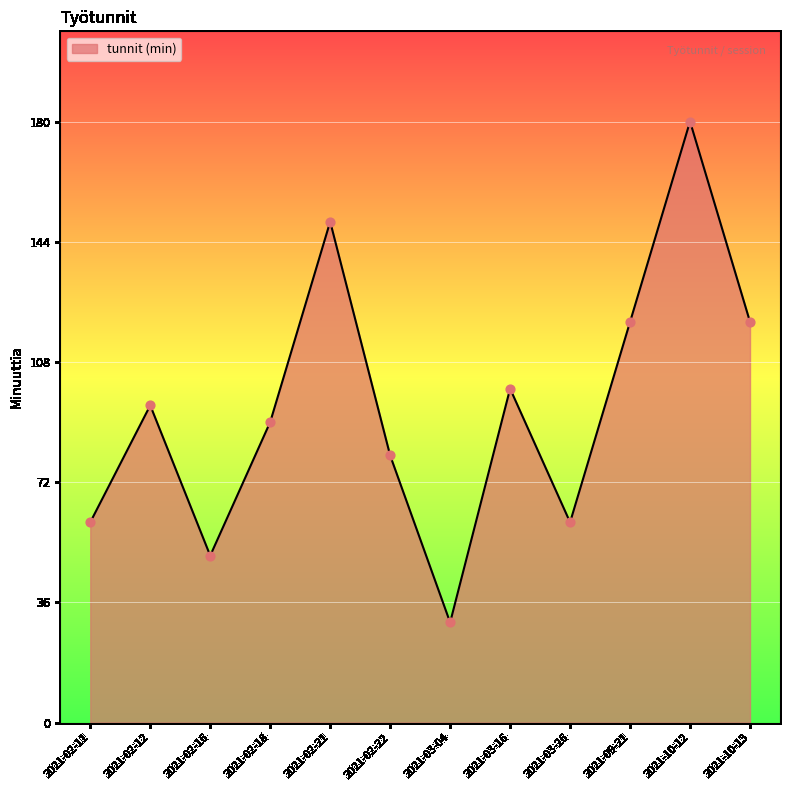

Approximately how many times larger is the value at 2021-02-21 compared to 2021-03-04?

5.0